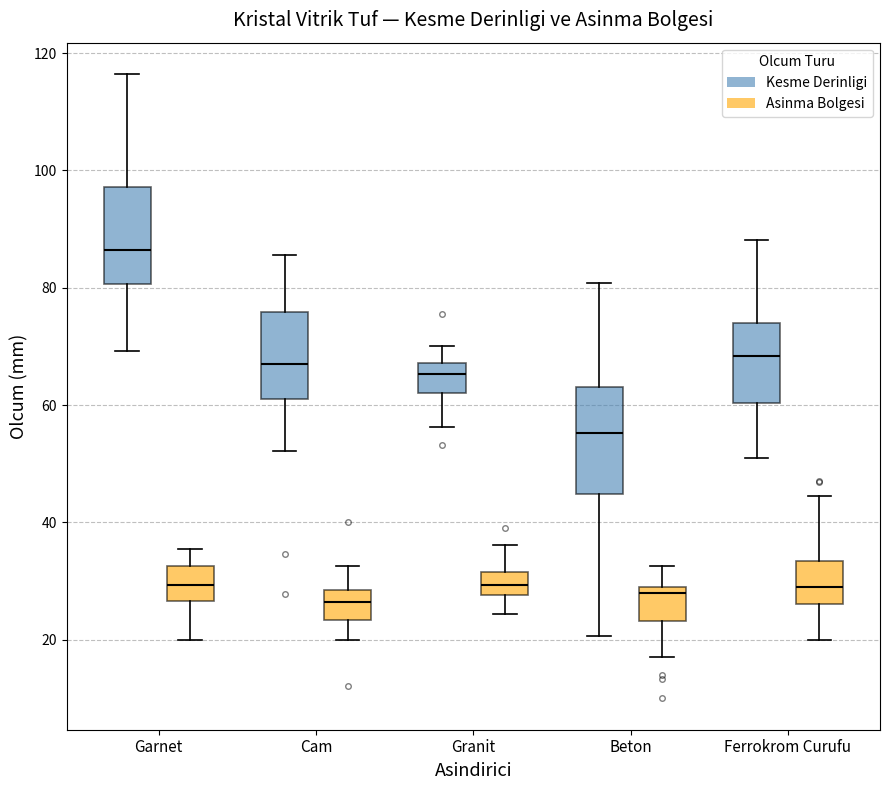

Which box's median line is the highest?

Garnet (Kesme Derinligi)